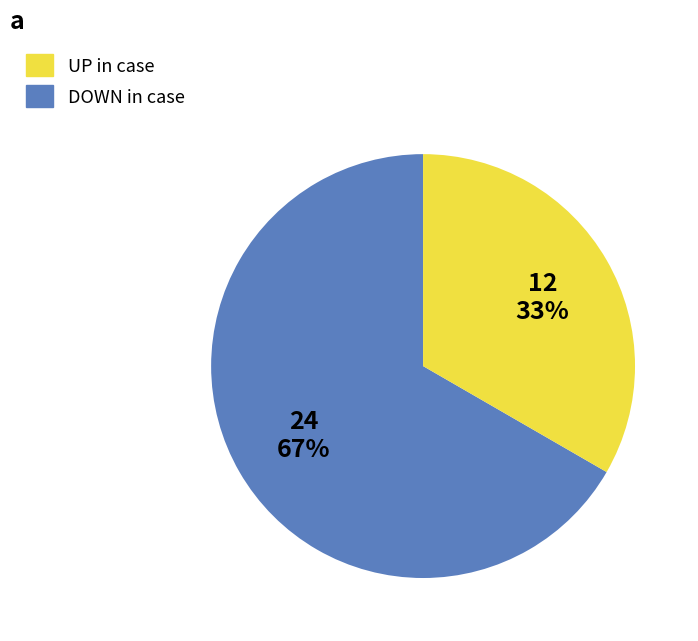

How many segments does this pie chart have?

2